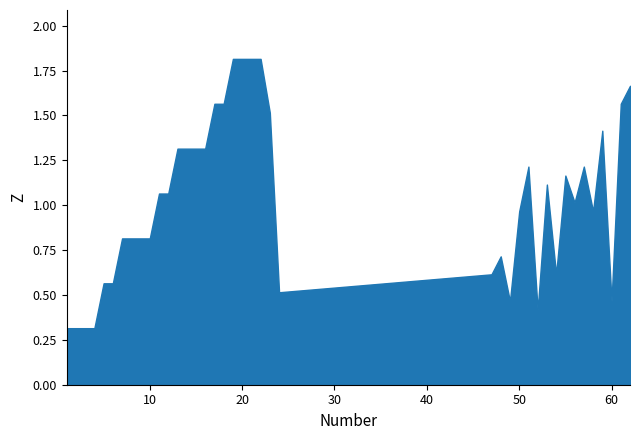

Count the number of categories in the chart.

40